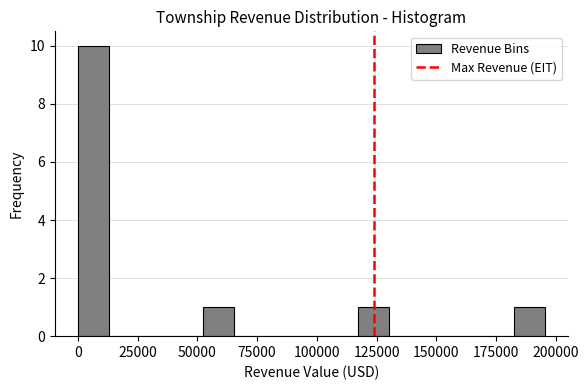

Read against the x-axis, roughly where is the centre of the tallest bar?

5000